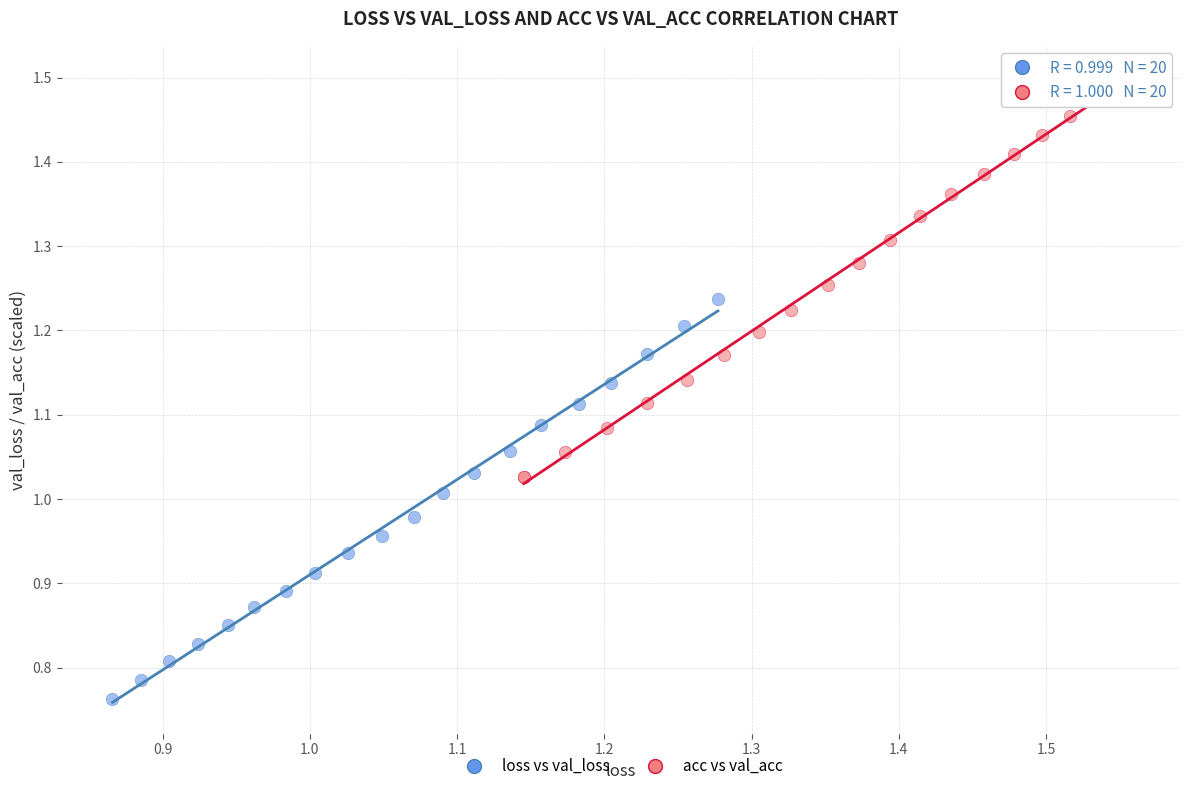

Which series contains the highest Y value?

acc vs val_acc